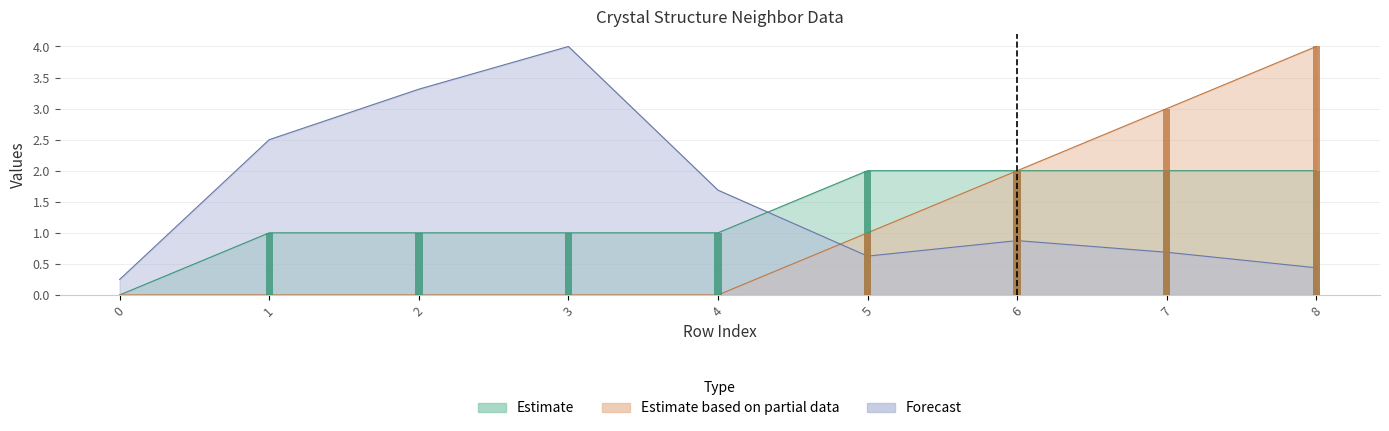

Is the value of front_index at 7 greater than the value of neighbor_num at 2?

Yes